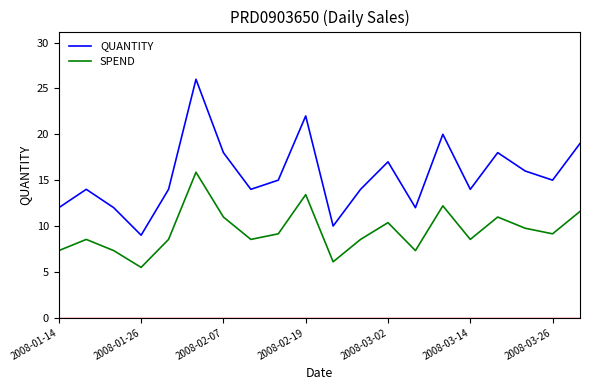

What is the difference between the maximum and minimum values in the QUANTITY series?

17.0